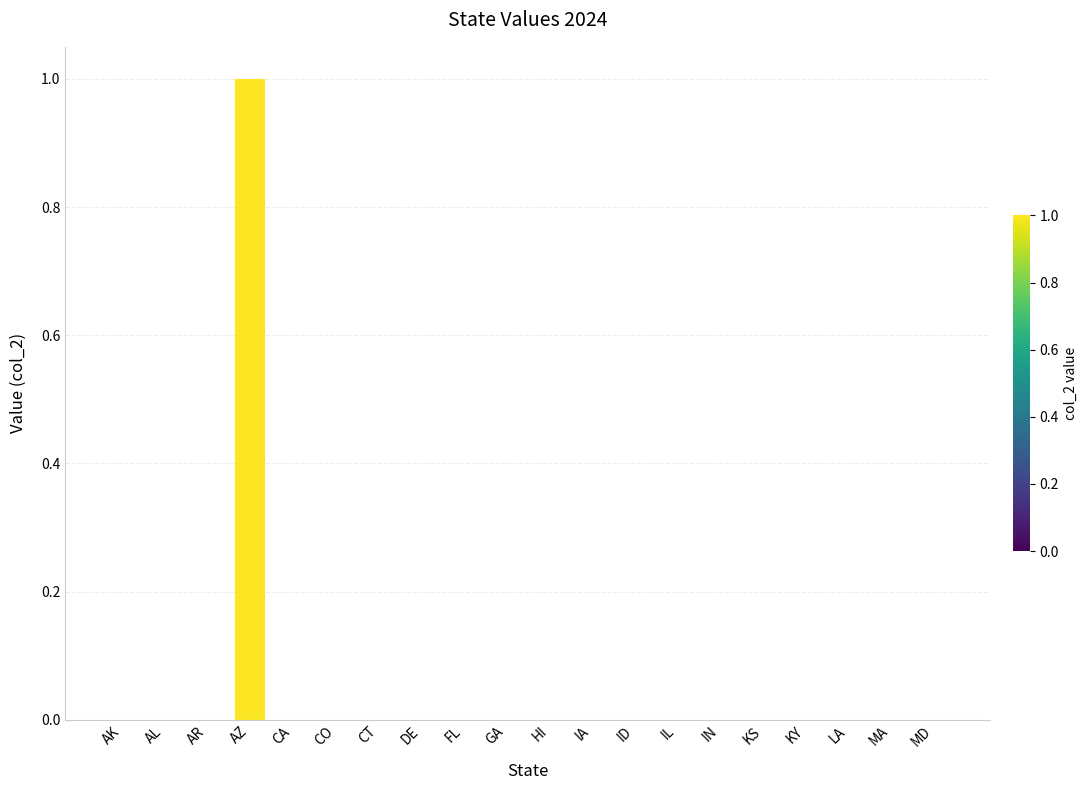

Reading left to right, list all the values displayed in this chart.

0	0	0	1	0	0	0	0	0	0	0	0	0	0	0	0	0	0	0	0